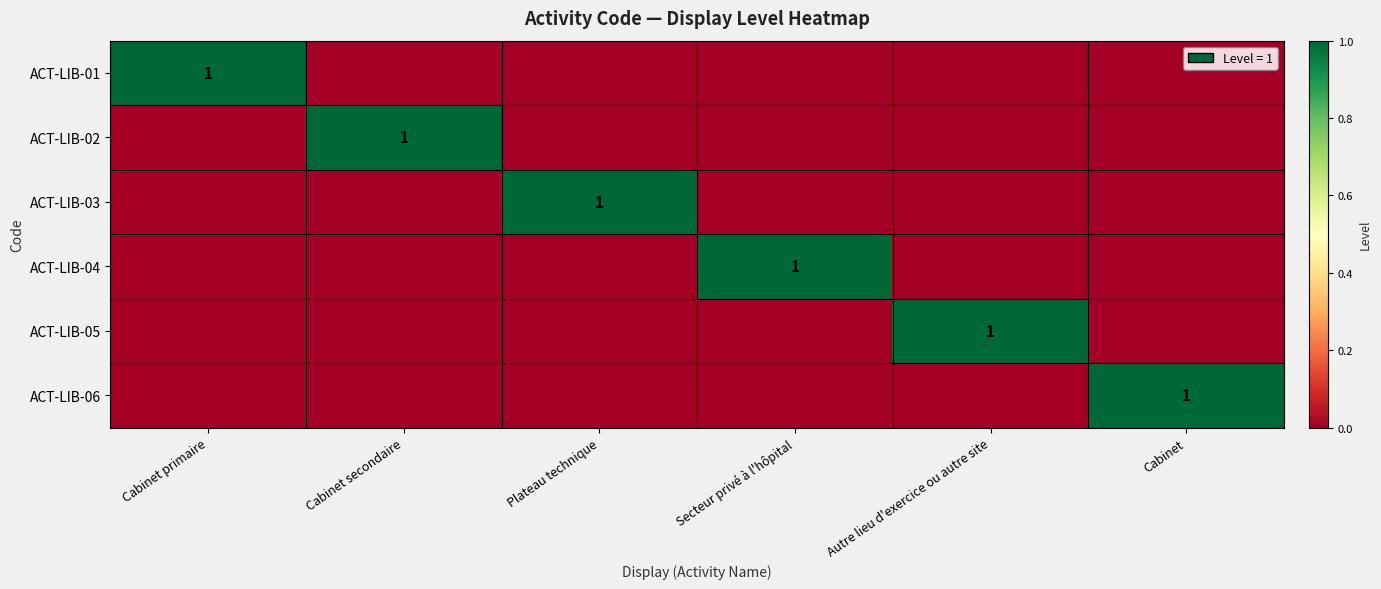

At which category does the chart reach its minimum across all series?

Cabinet secondaire